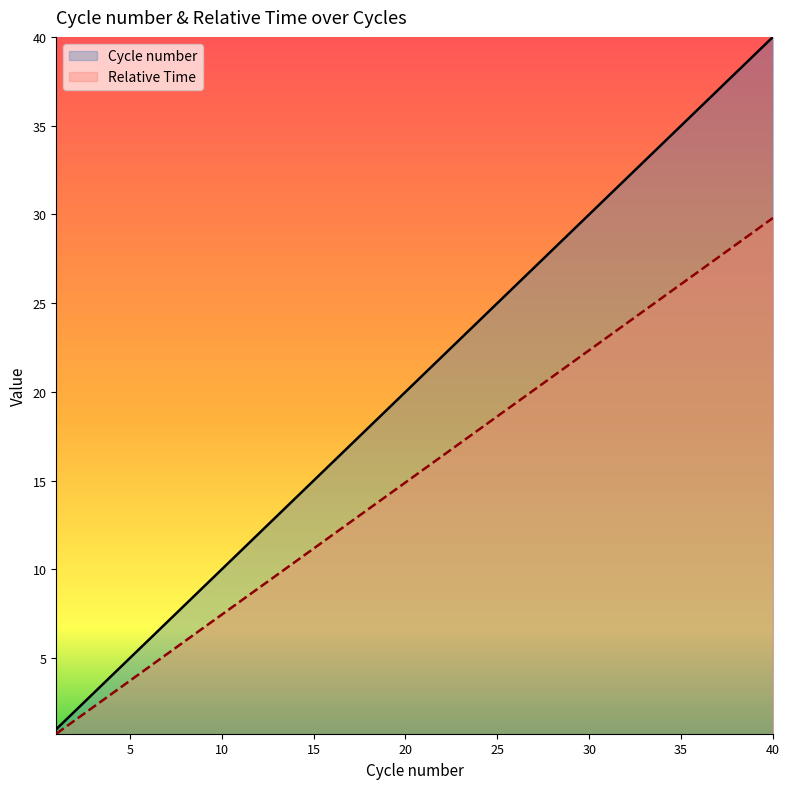

The value of Cycle number at 15 is 1.0. True or false?

False